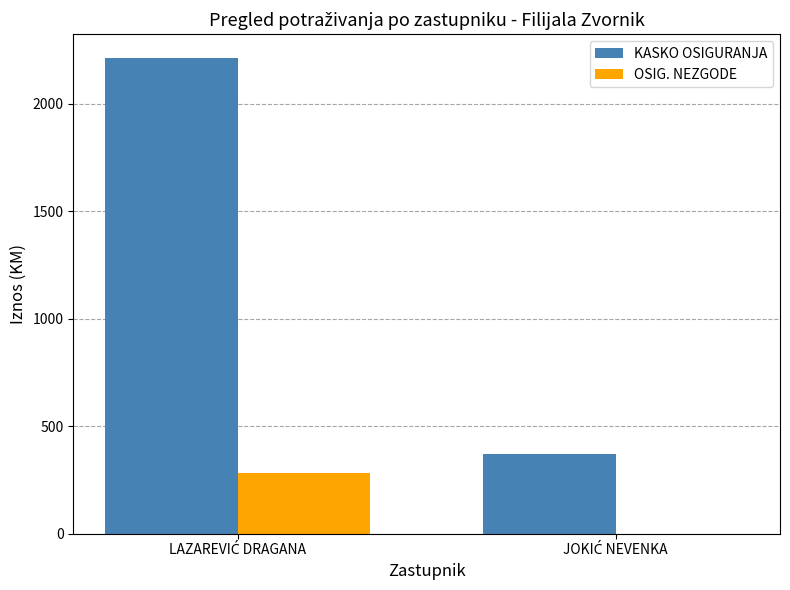

Which series has the largest total across all categories?

KASKO OSIGURANJA